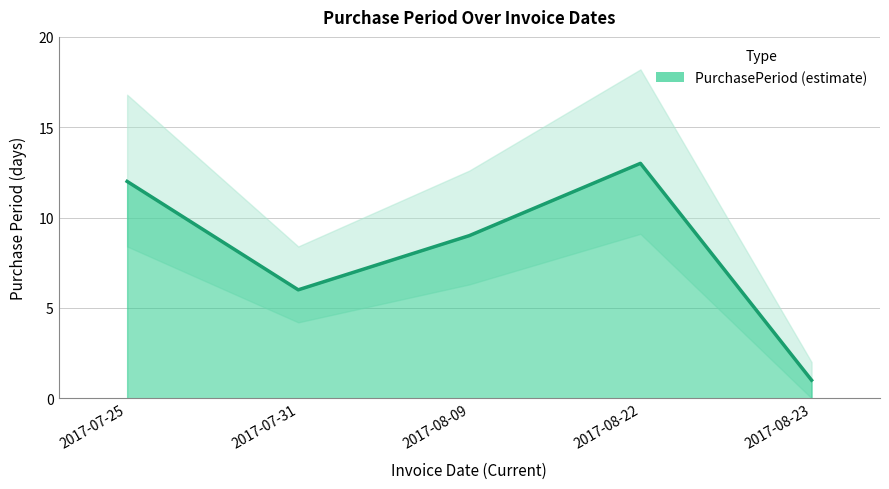

List the labels in order of value, smallest first.

2017-08-23, 2017-07-31, 2017-08-09, 2017-07-25, 2017-08-22